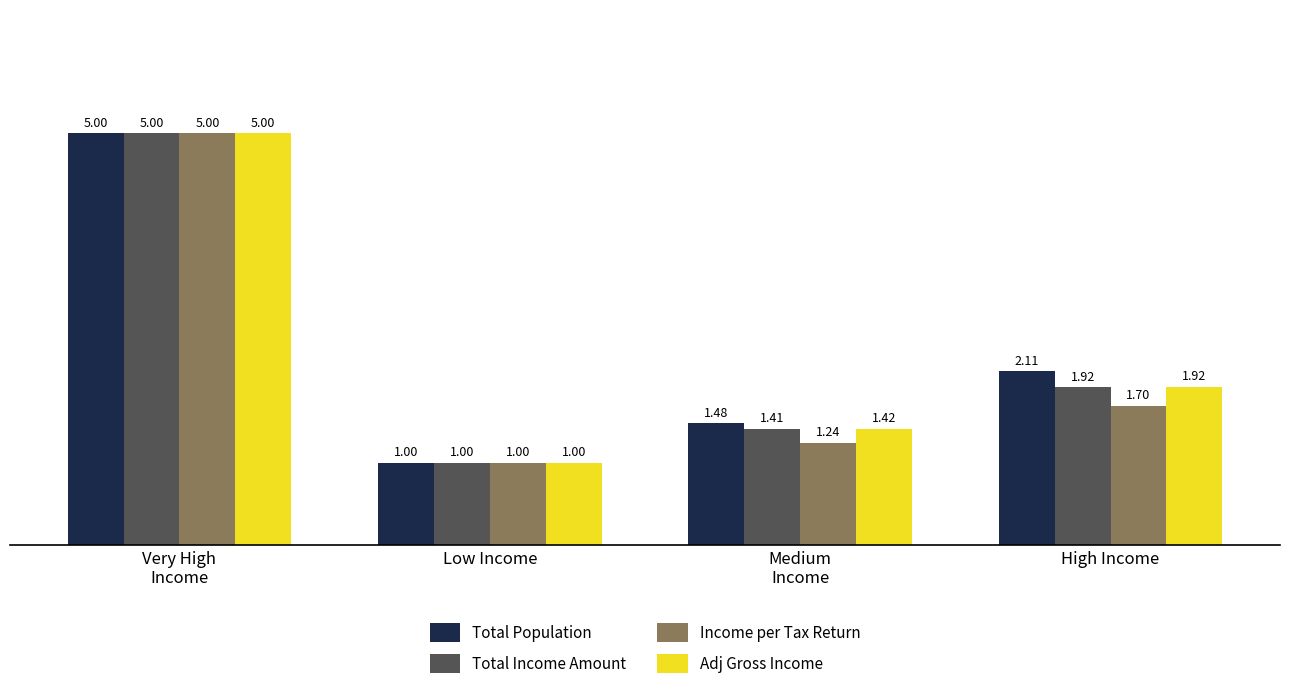

What is the average value of the Total Income Amount series?

2.3